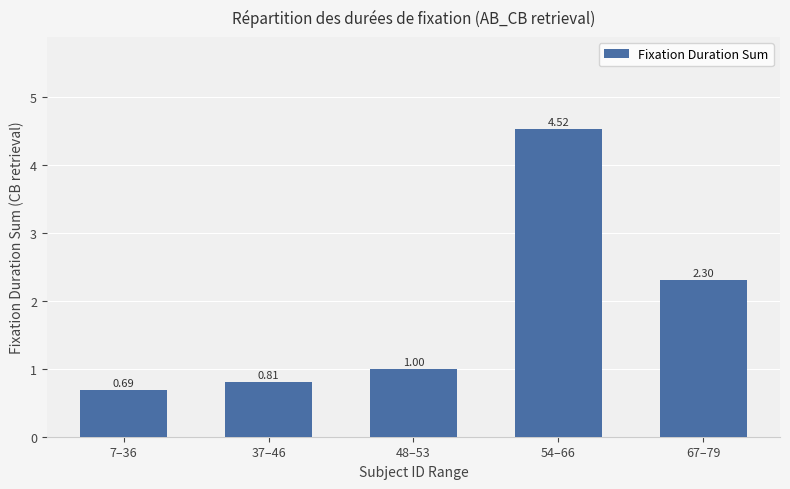

Rank the categories by value from lowest to highest.

7–36, 37–46, 48–53, 67–79, 54–66